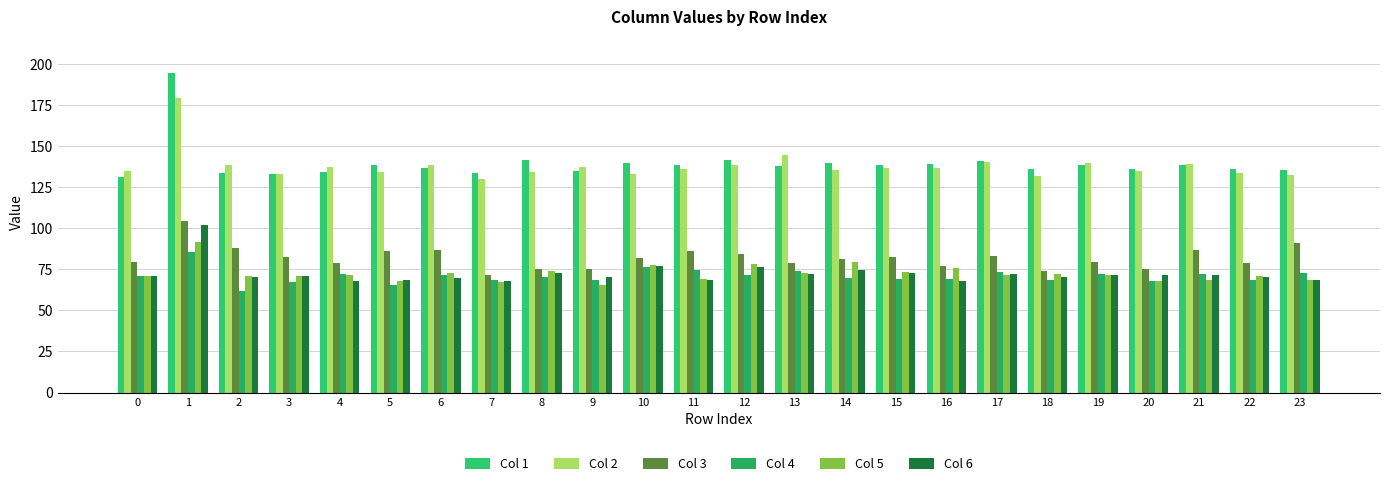

Is it true that Col 3 equals 143.0 at 3?

False